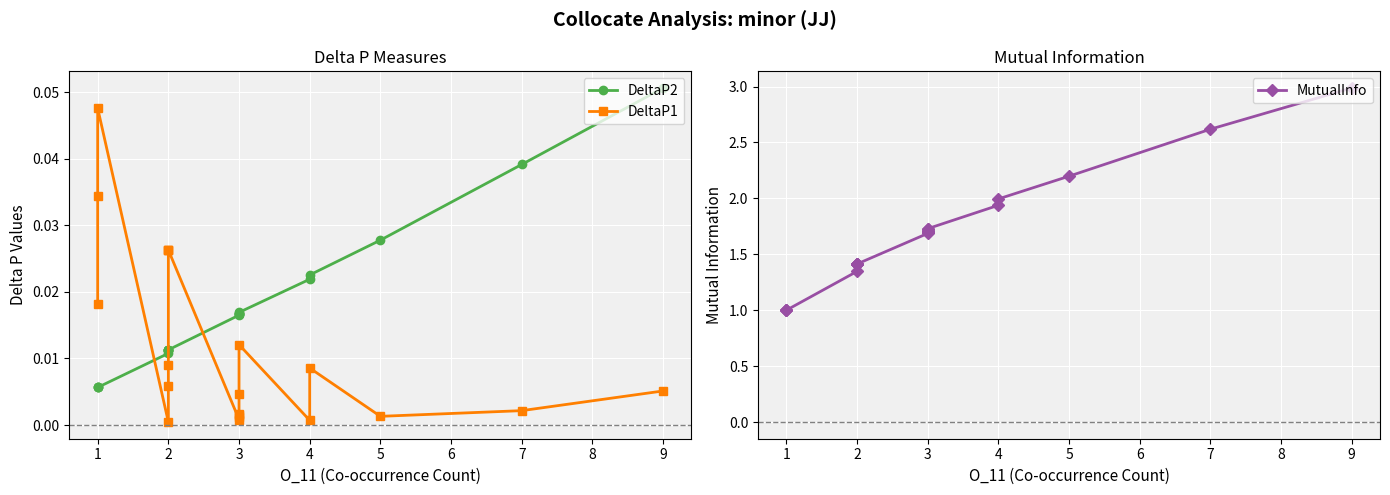

What are all the series names shown in the legend?

DeltaP2, DeltaP1, MutualInfo